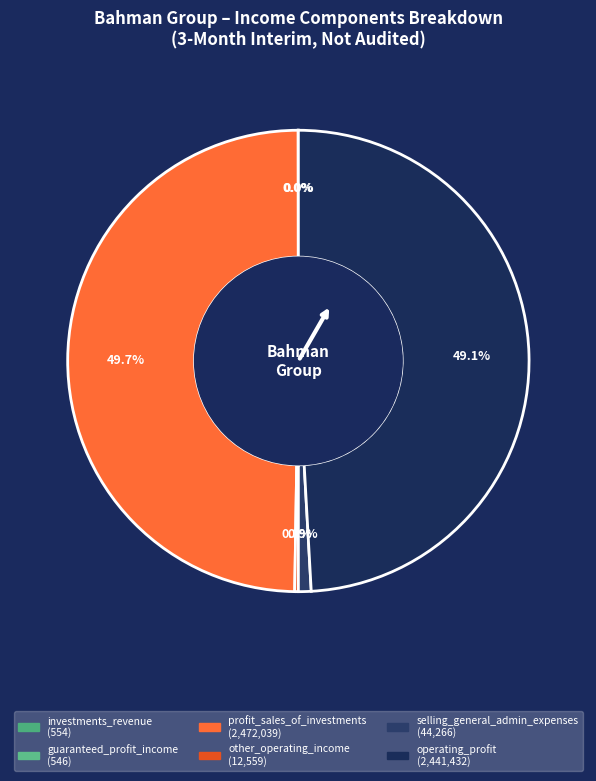

Does any single category account for the majority?

No